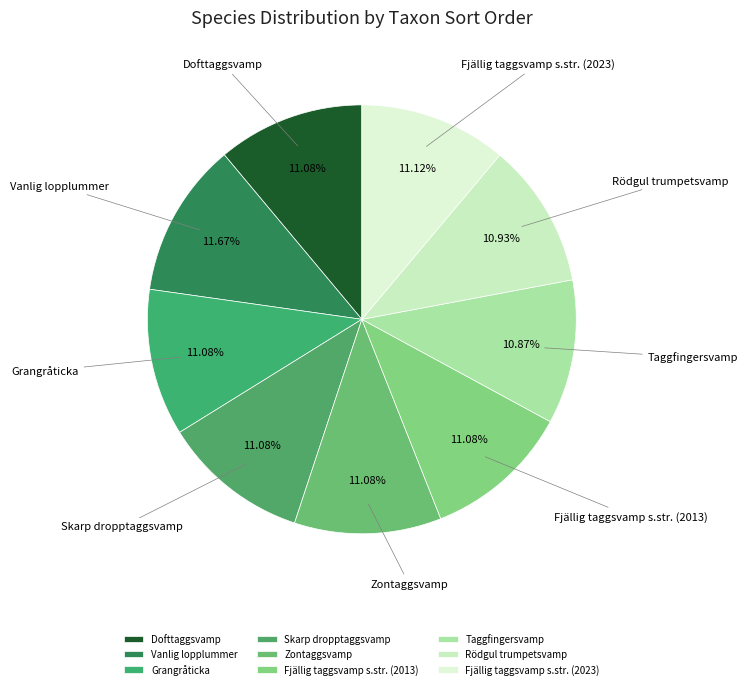

Is Grangråticka the majority of the pie?

No